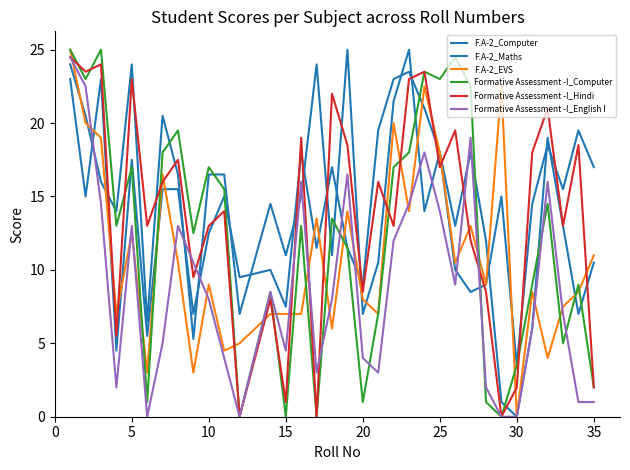

How many categories are shown in the chart?

34